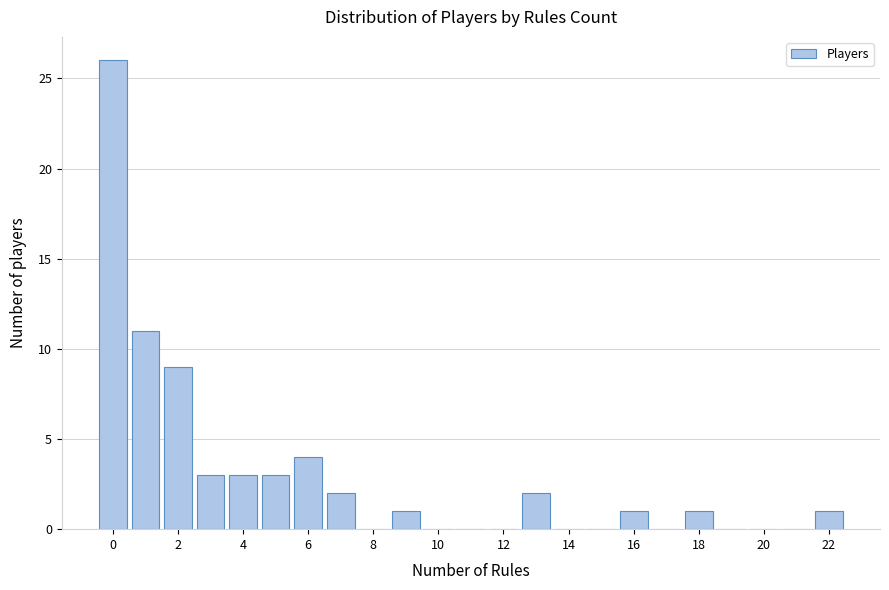

What is the height of the bar covering -0.5 to 0.5 on the x-axis? Neither the bar edges nor the heights are printed on the chart, so give them approximately, as read against the axes.

26